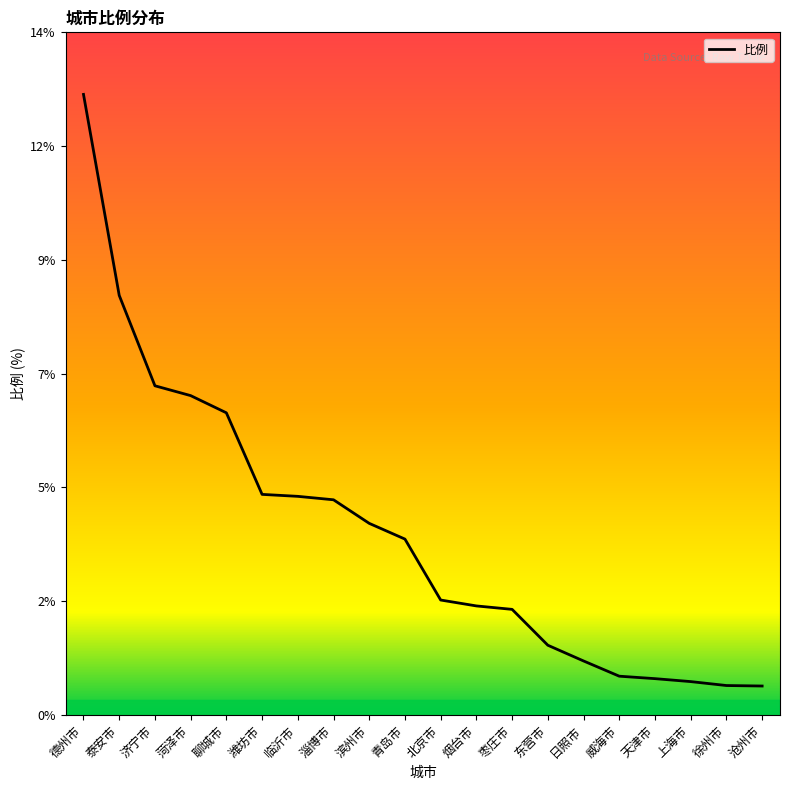

Reading left to right, extract all data points from this chart.

德州市=12.6	泰安市=8.5	济宁市=6.7	菏泽市=6.5	聊城市=6.2	潍坊市=4.5	临沂市=4.5	淄博市=4.4	滨州市=3.9	青岛市=3.6	北京市=2.3	烟台市=2.2	枣庄市=2.1	东营市=1.4	日照市=1.1	威海市=0.8	天津市=0.7	上海市=0.7	徐州市=0.6	沧州市=0.6